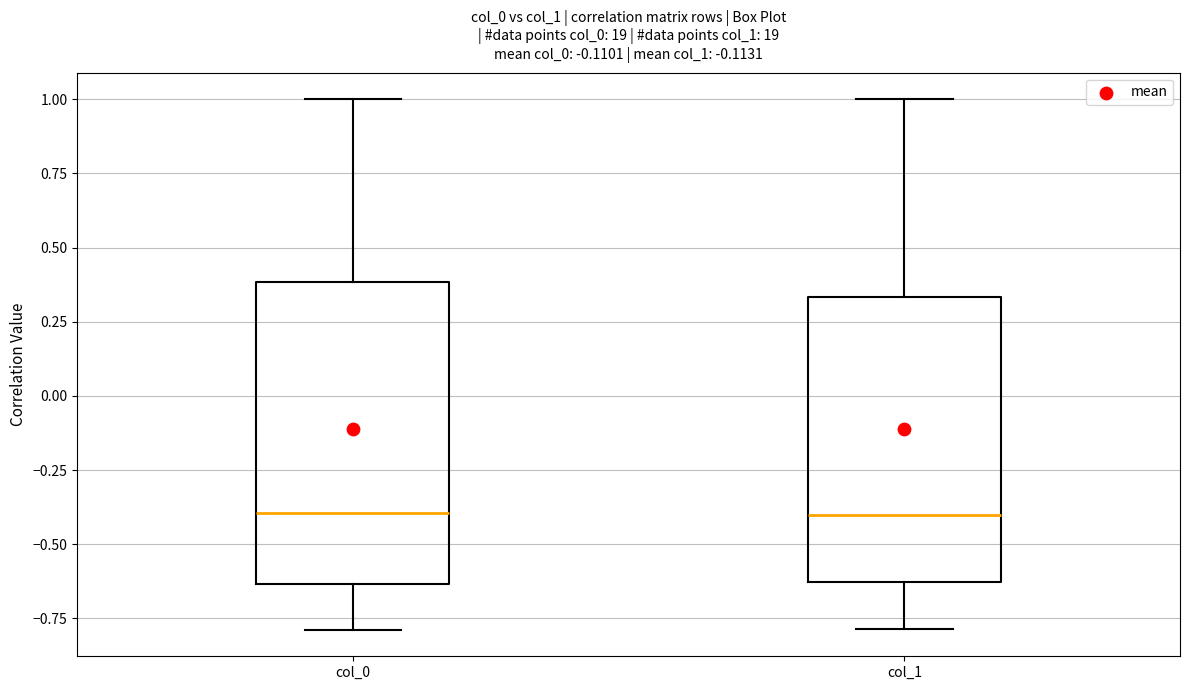

Which box is the tallest, from its lower edge to its upper edge?

col_0